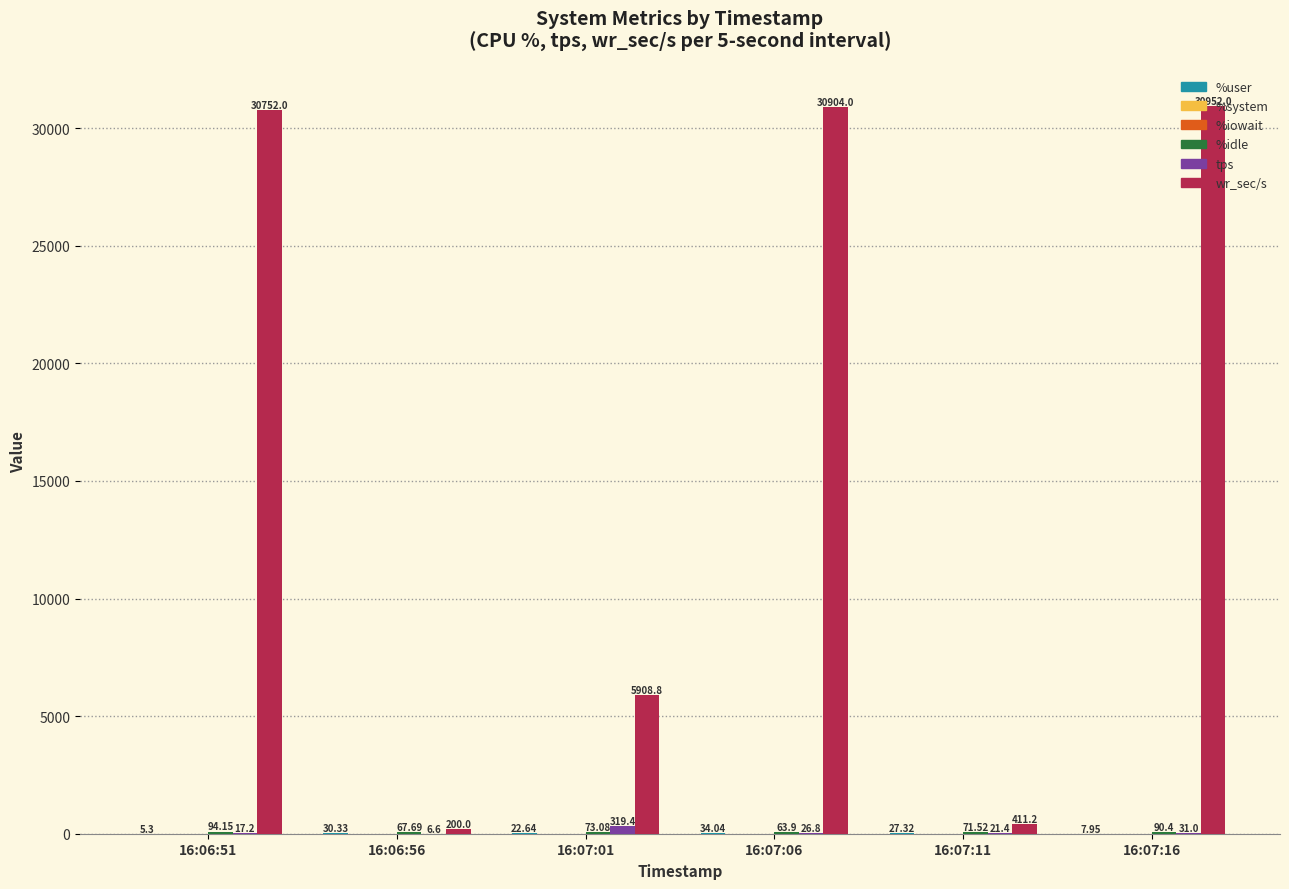

Which series has the largest total across all categories?

wr_sec/s